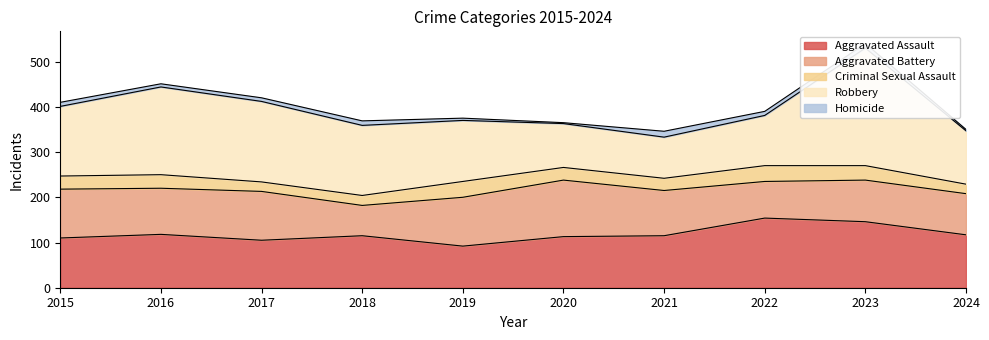

What is the value of the Robbery point at the 3rd from the left?

178